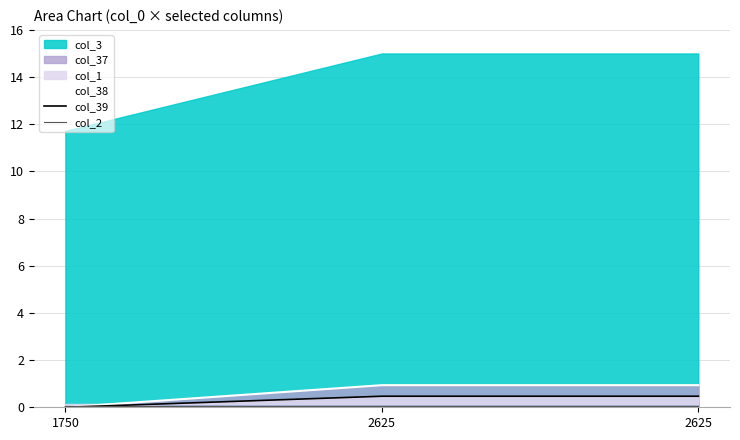

Is the value of col_39 at 2625 greater than the value of col_2 at 2625?

Yes